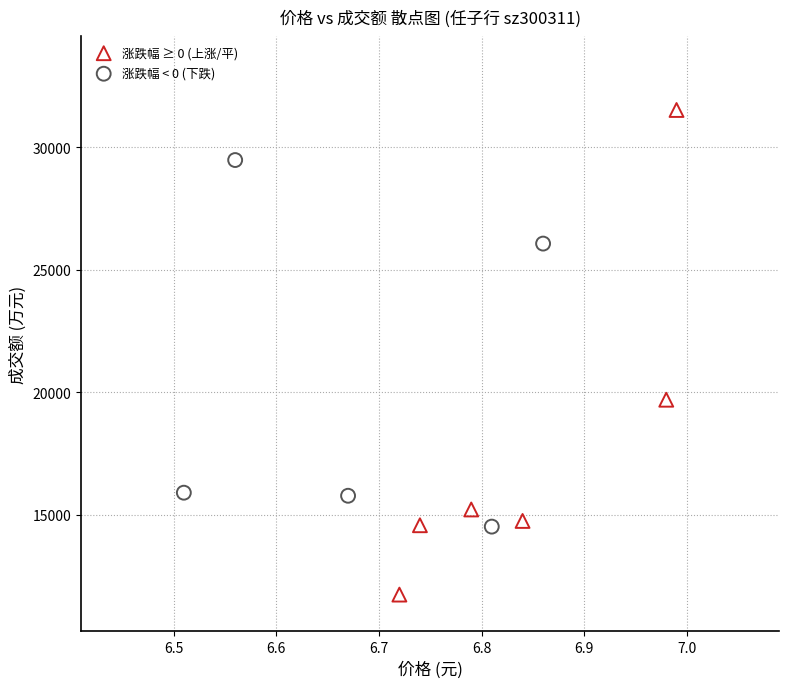

Which series has the largest Y range (max minus min)?

涨跌幅 ≥ 0 (上涨/平)